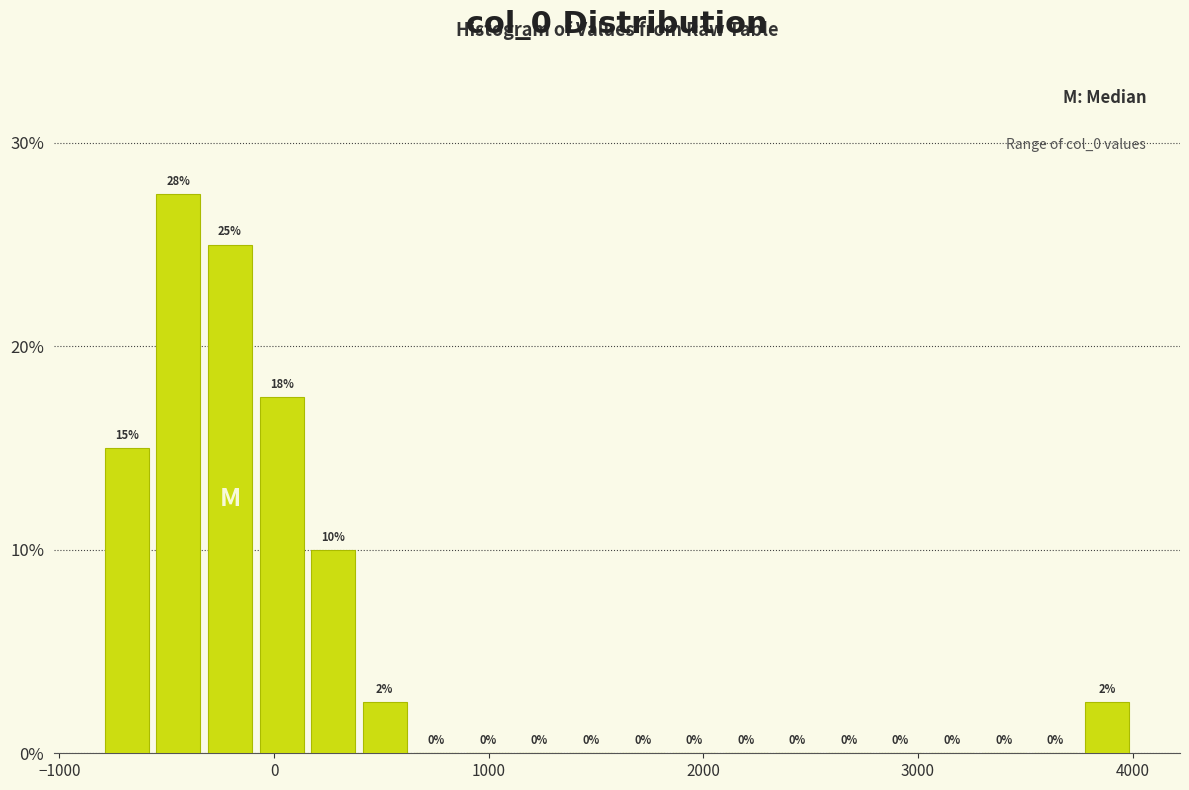

Around what value on the x-axis is the tallest bar? Give the approximate position of its centre, as read against the axis.

-400